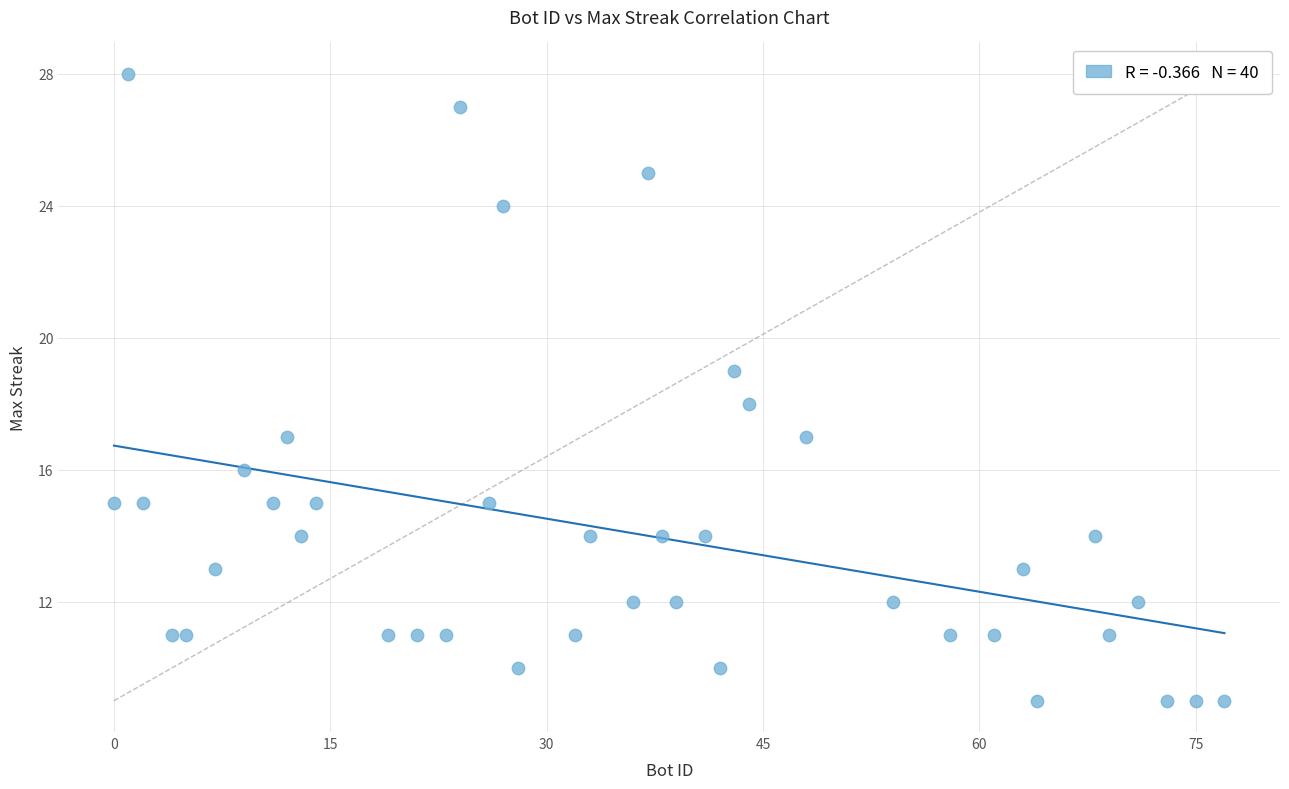

What is the range of Y values (max minus min)?

19